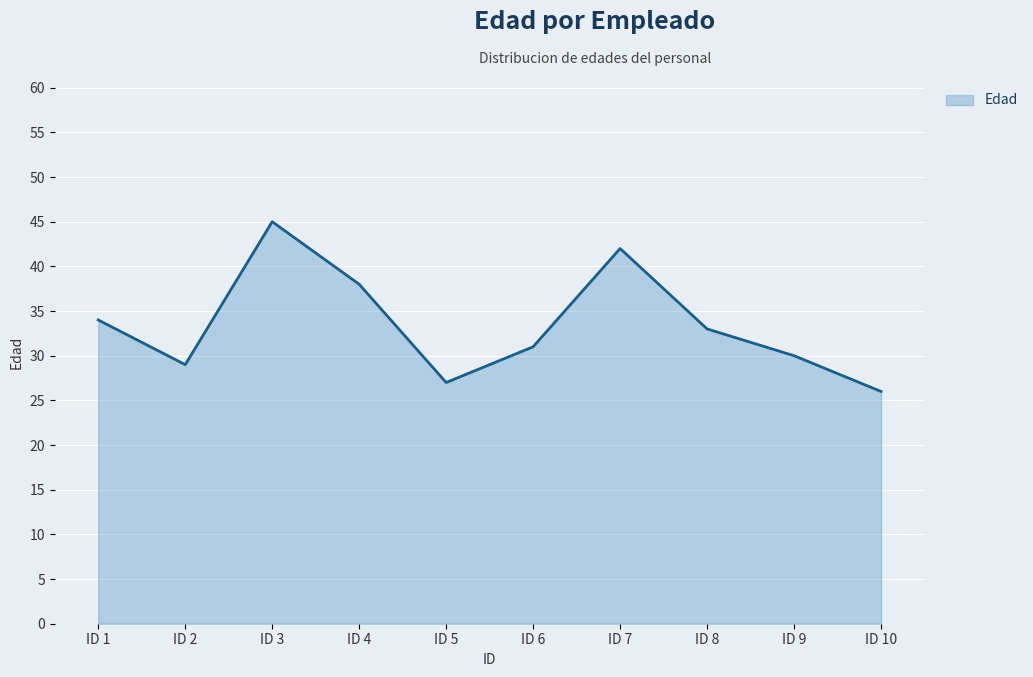

What is the sum of all values?

335